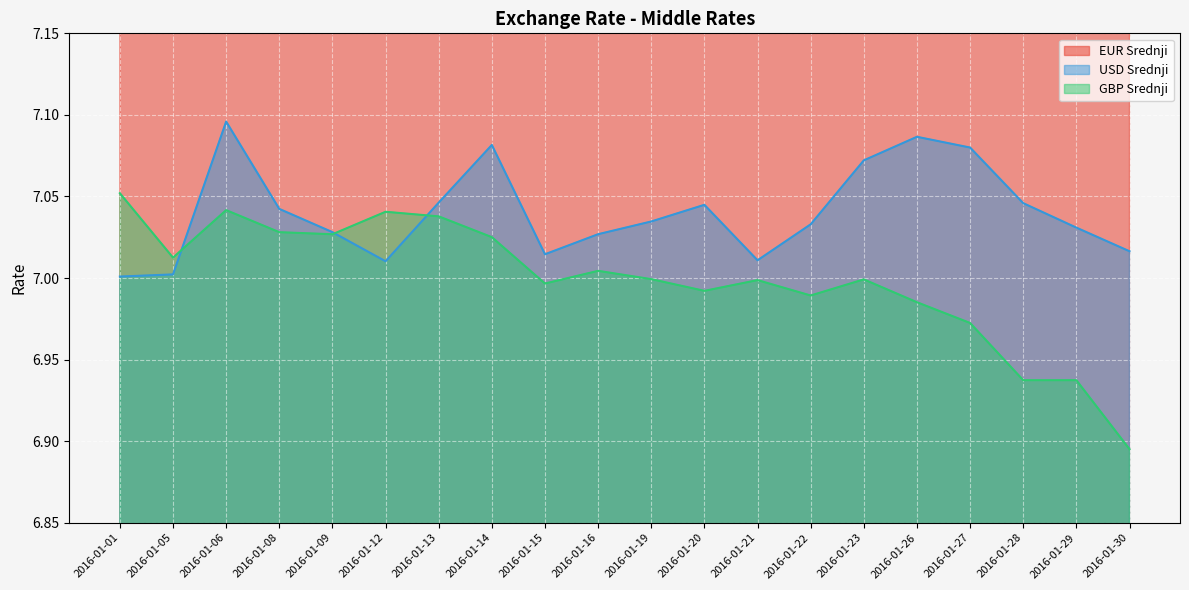

True or false: GBP Srednji has more than 1 interior local peaks.

True